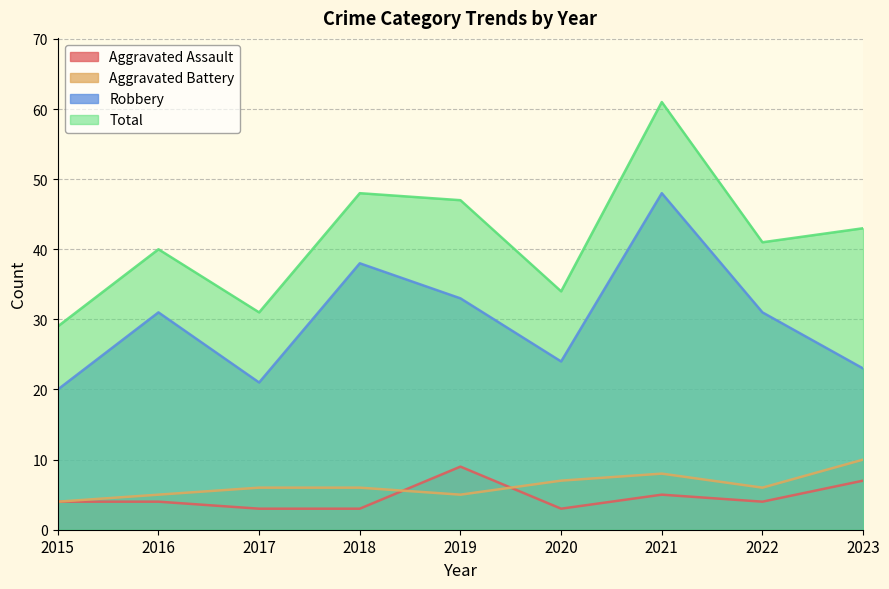

Between 2016 and 2019, which series saw the biggest shift?

Total